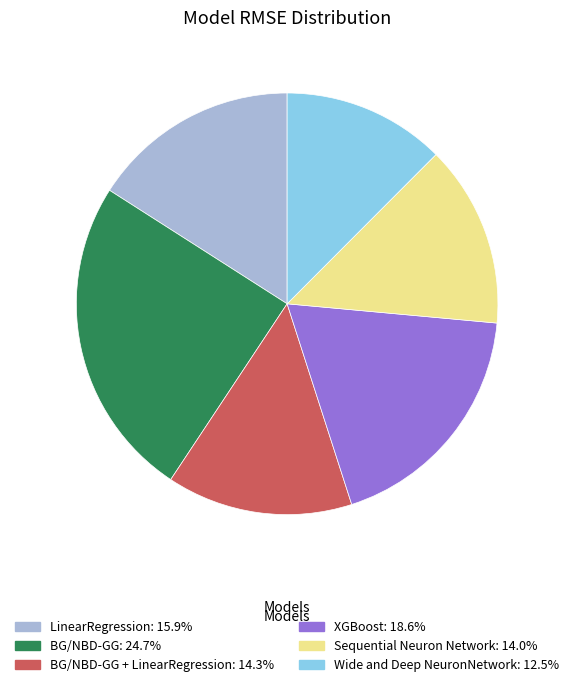

Is there any slice that represents more than half of the pie?

No